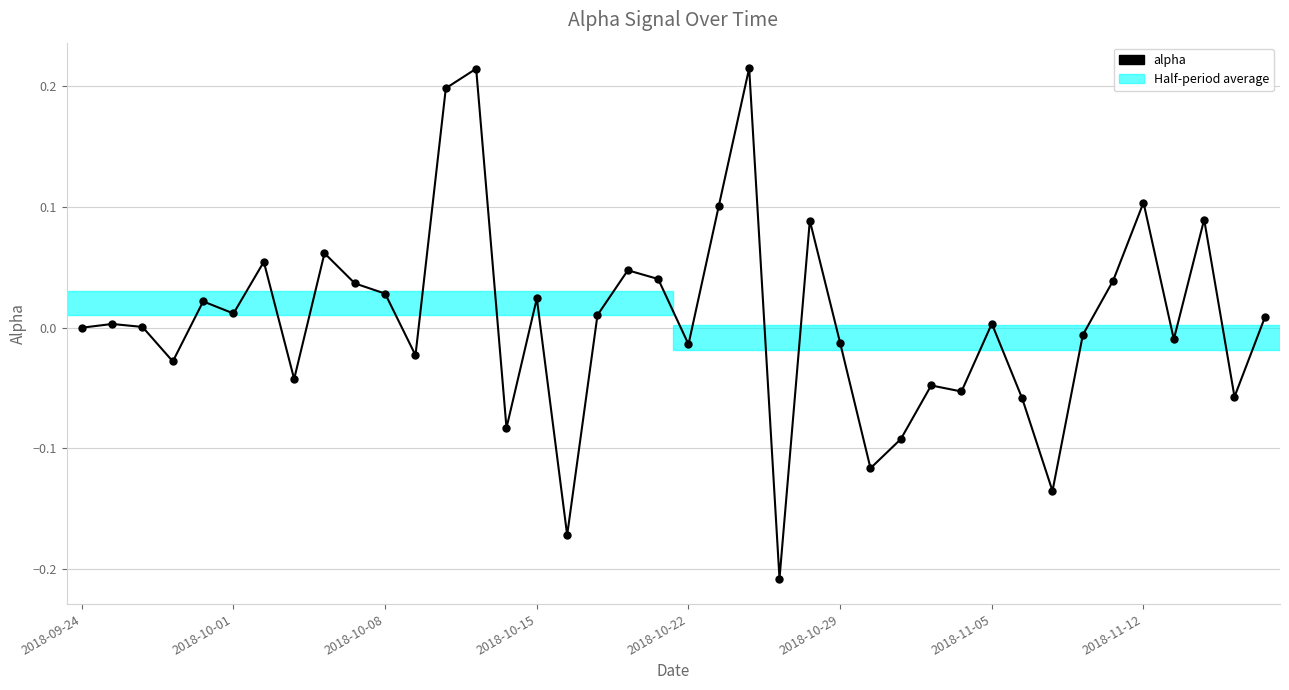

How many categories are shown in the chart?

40